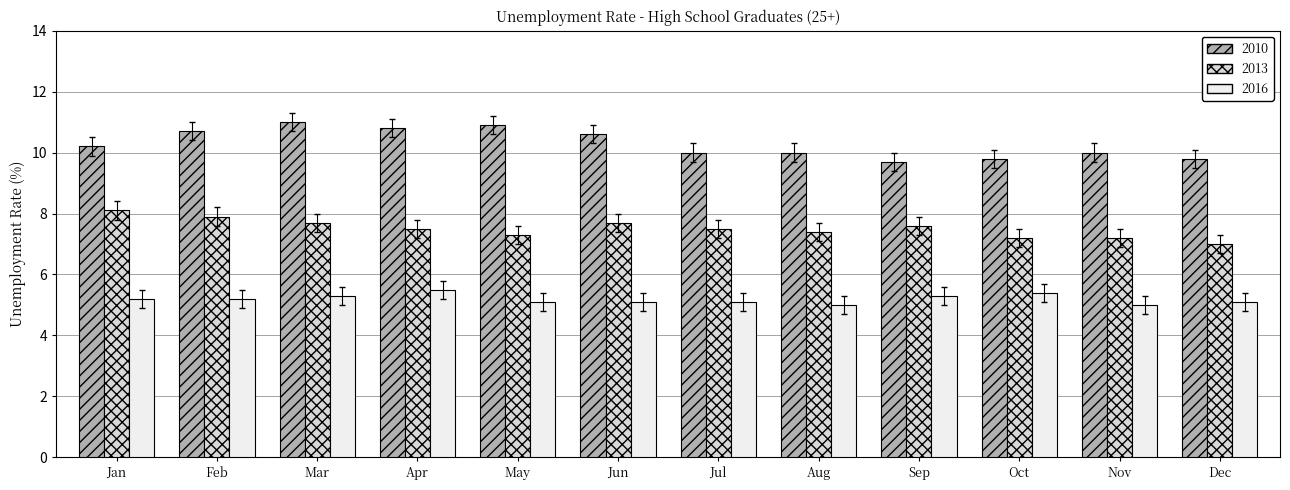

What is the smallest value displayed?

5.0